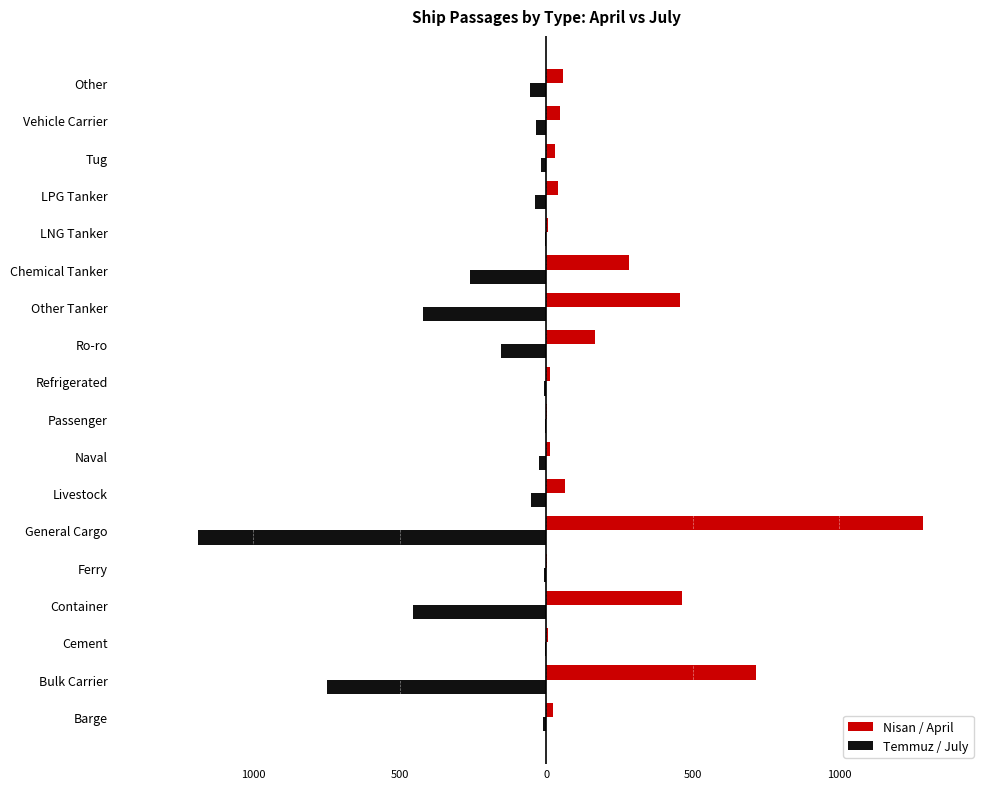

Which series has the largest total across all categories?

Nisan / April